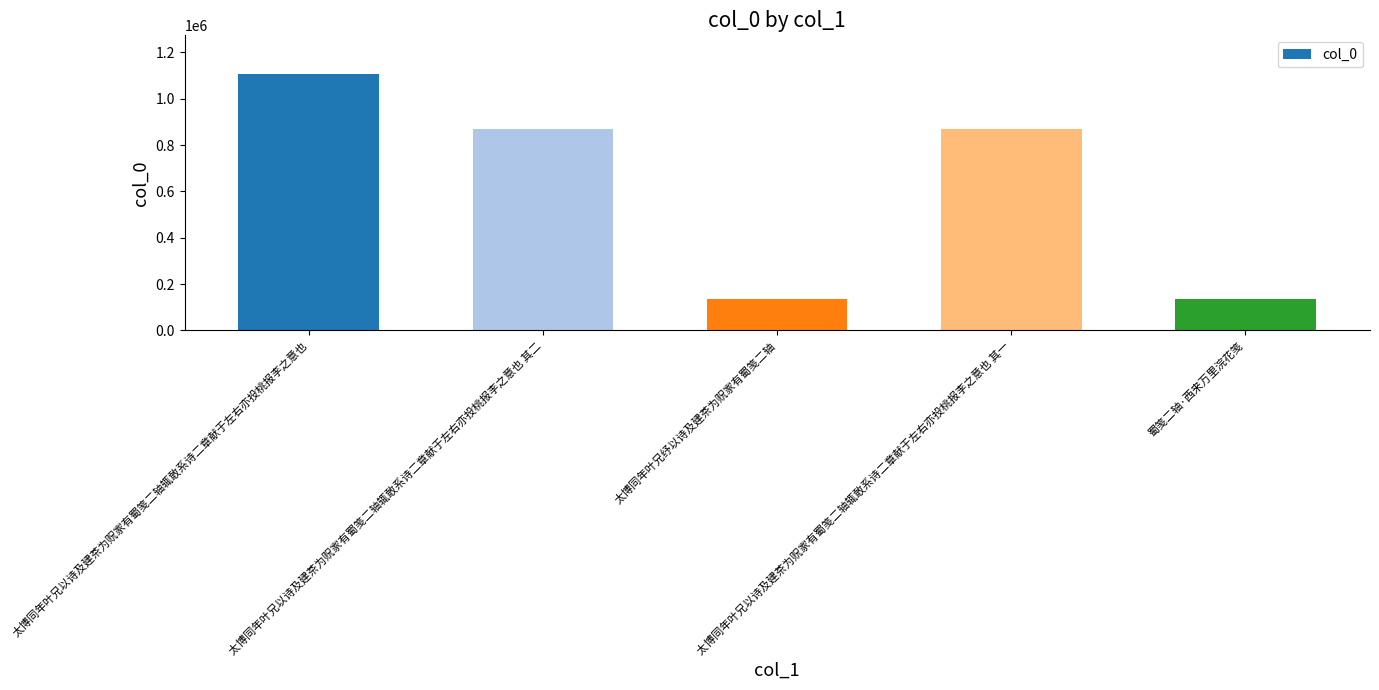

What is the difference between the maximum and minimum values?

972872